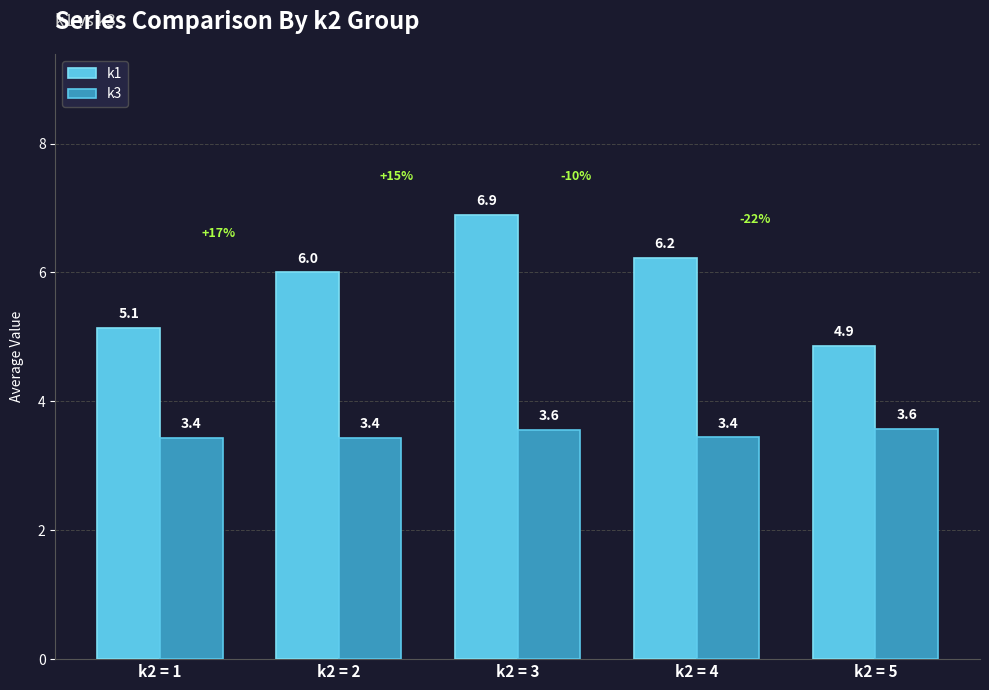

What value does the k1 series have at k2 = 3?

6.9